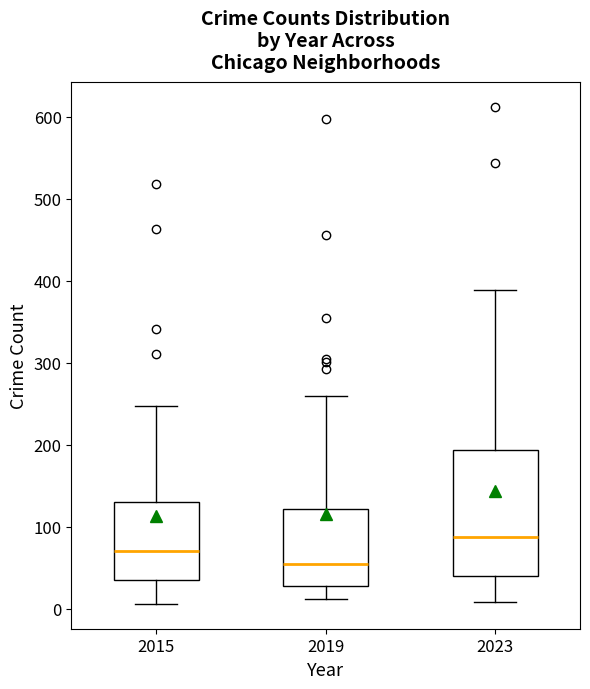

Reading left to right, transcribe this box plot: for each box, give where its median line is, the range the box spans, and where its two whiskers end, as read against the y-axis. The values are not printed on the chart, so give them approximately, as read against the axis.

2015: median 70, box 30 to 130, whiskers 10 to 250
2019: median 50, box 30 to 120, whiskers 10 to 260
2023: median 90, box 40 to 190, whiskers 10 to 390